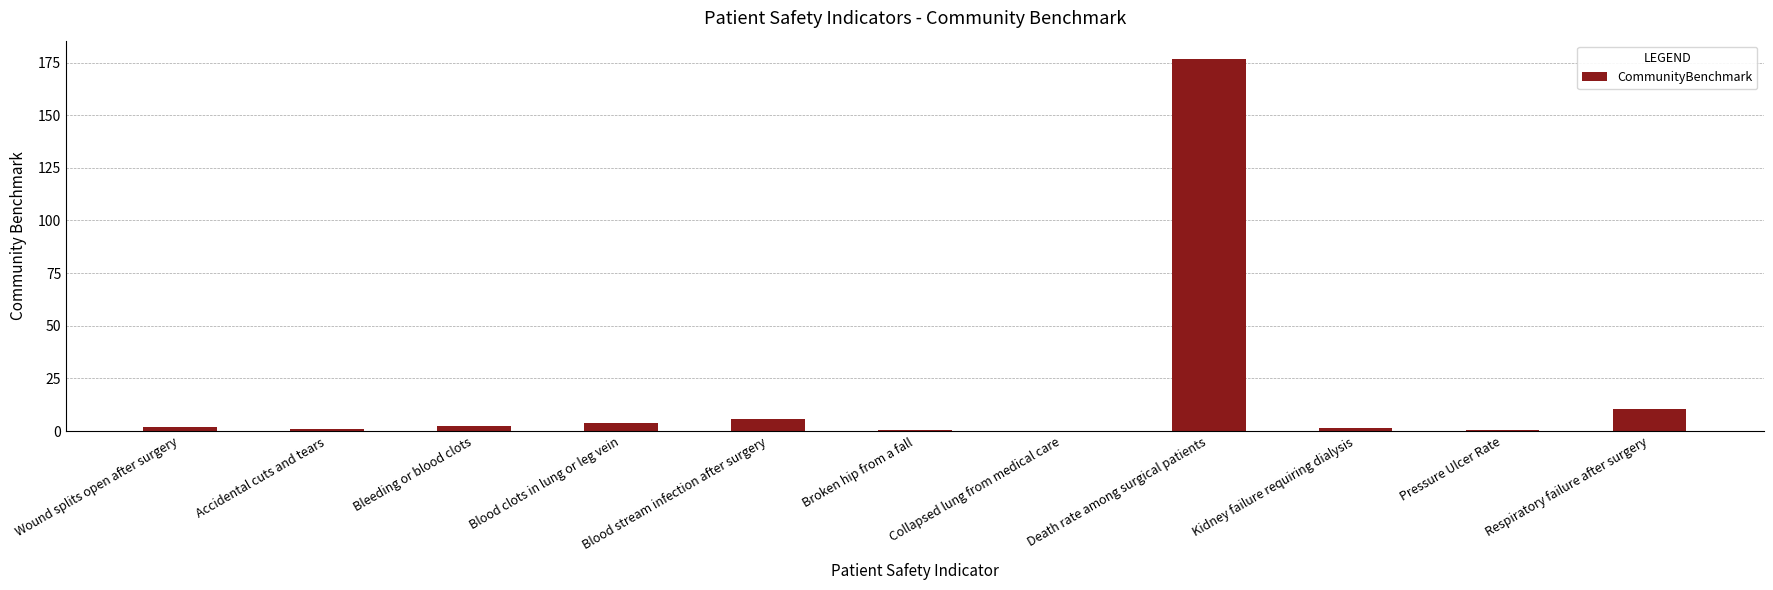

Count the number of categories in the chart.

11